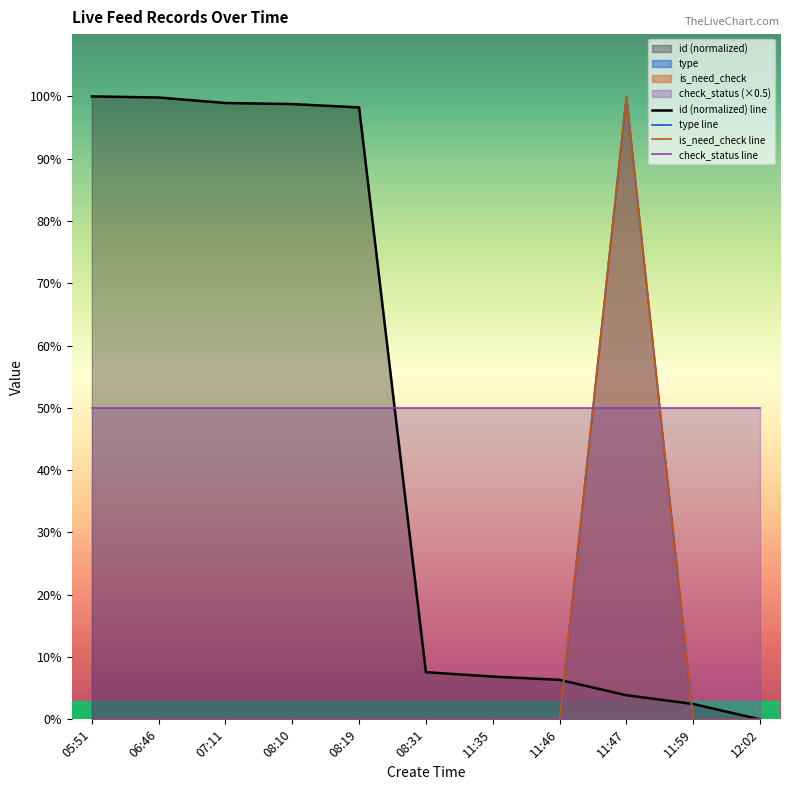

What is the difference between the maximum and minimum values in the type line series?

1.0